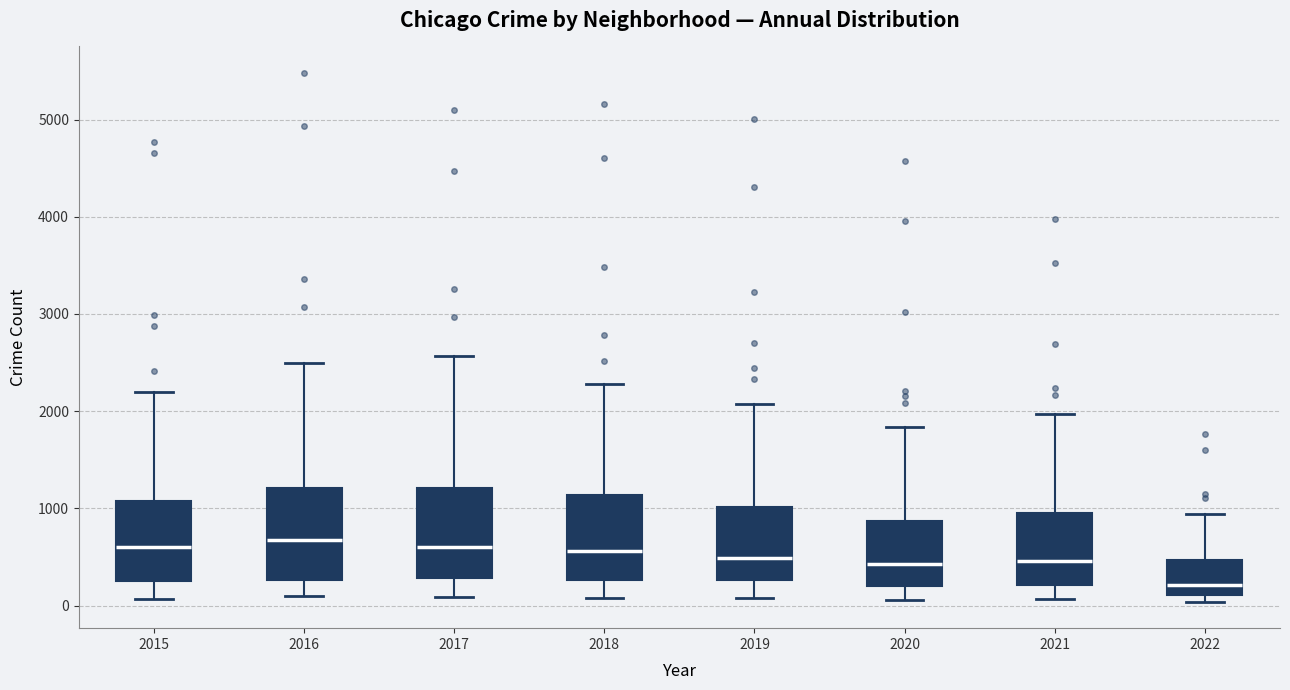

Where is the lower edge of the box at x = 2017 on the y-axis? The values are not printed on the chart, so give them approximately, as read against the axis.

300